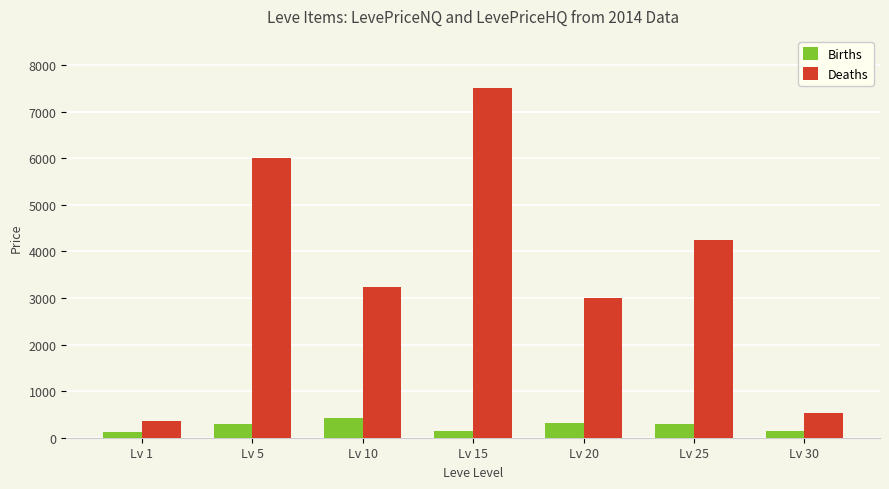

How many bars are there in total?

14